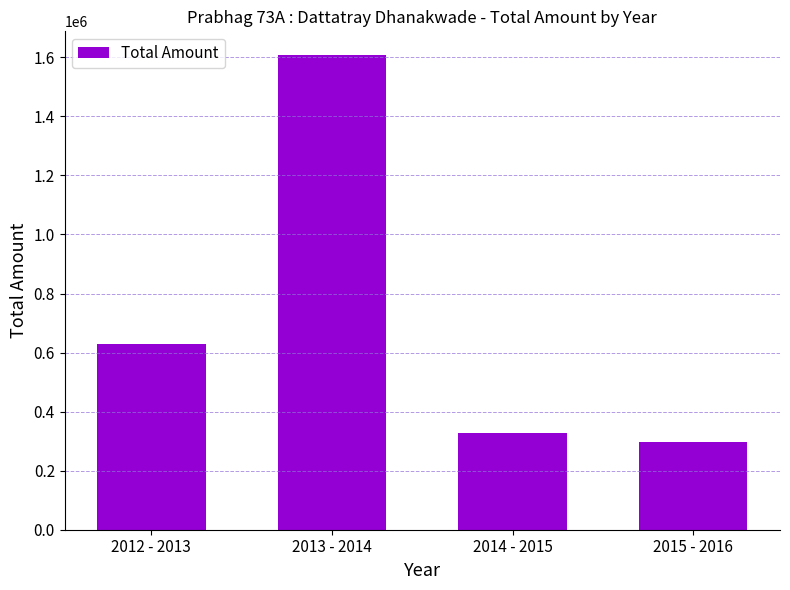

What is the approximate value at 2015 - 2016?

295620.0